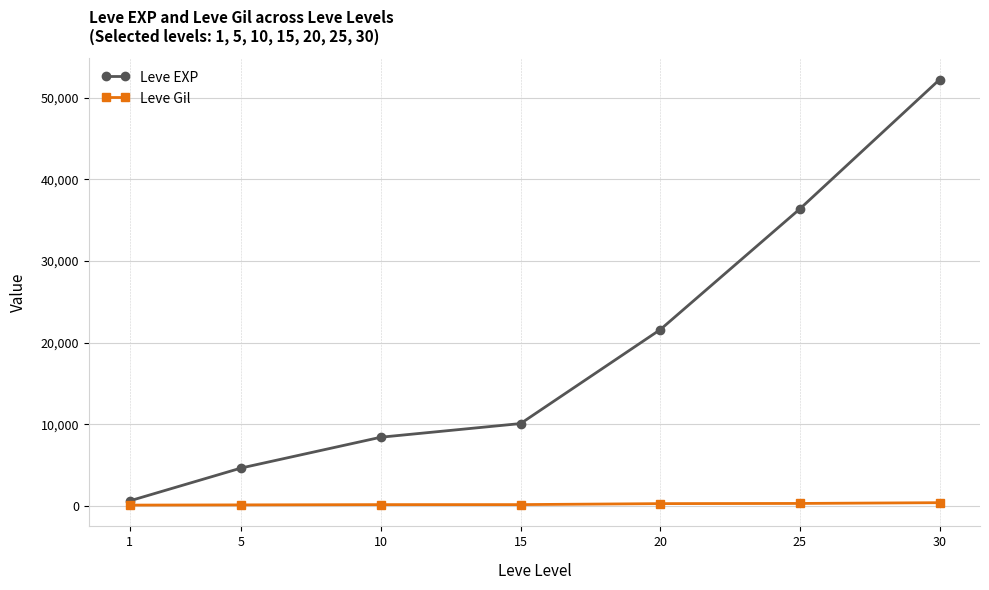

True or false: Leve EXP has more than 1 interior local peaks.

False